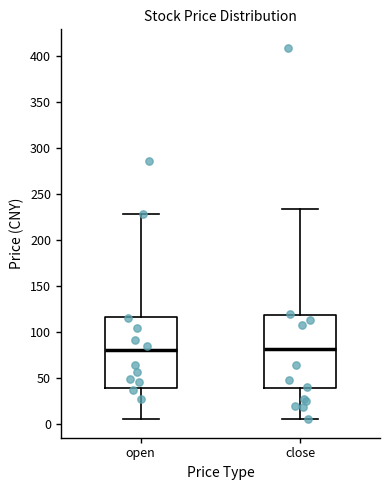

Reading left to right, read every box against the y-axis: the position of its median line, the range the box covers, and the ends of its whiskers. The values are not printed on the chart, so give them approximately, as read against the axis.

open: median 80, box 40 to 115, whiskers 5 to 230
close: median 80, box 40 to 120, whiskers 5 to 235